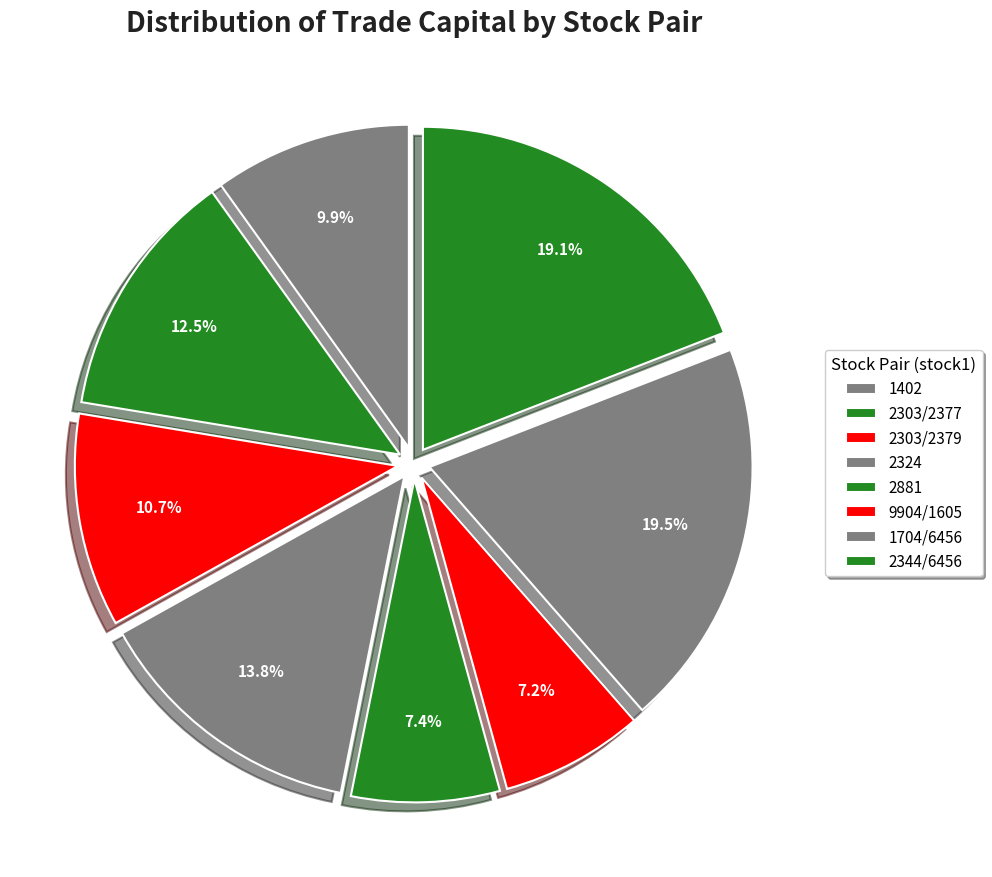

True or false: 2324 accounts for 23% of the total.

False